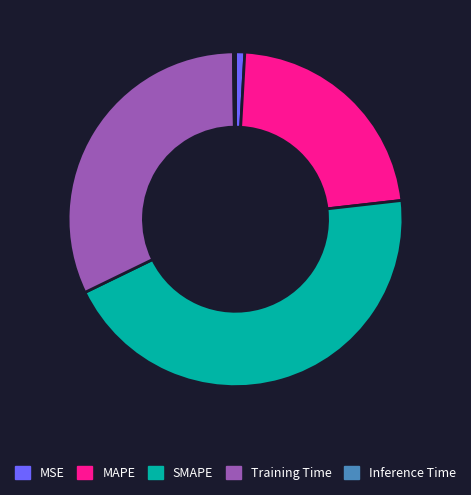

Does MAPE represent more than half of the total?

No